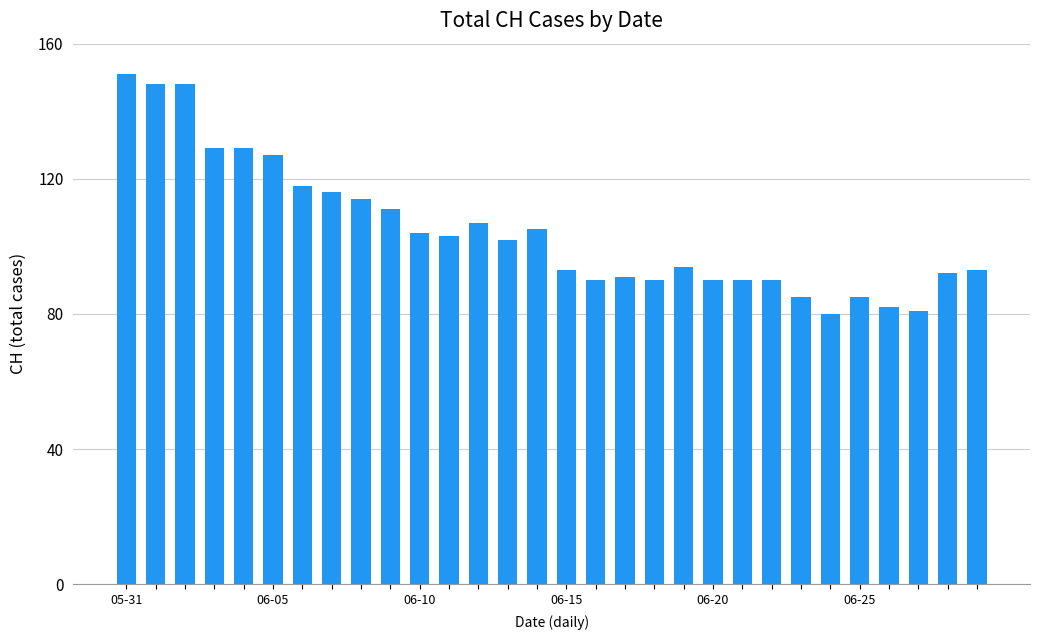

What is the greatest value displayed?

151